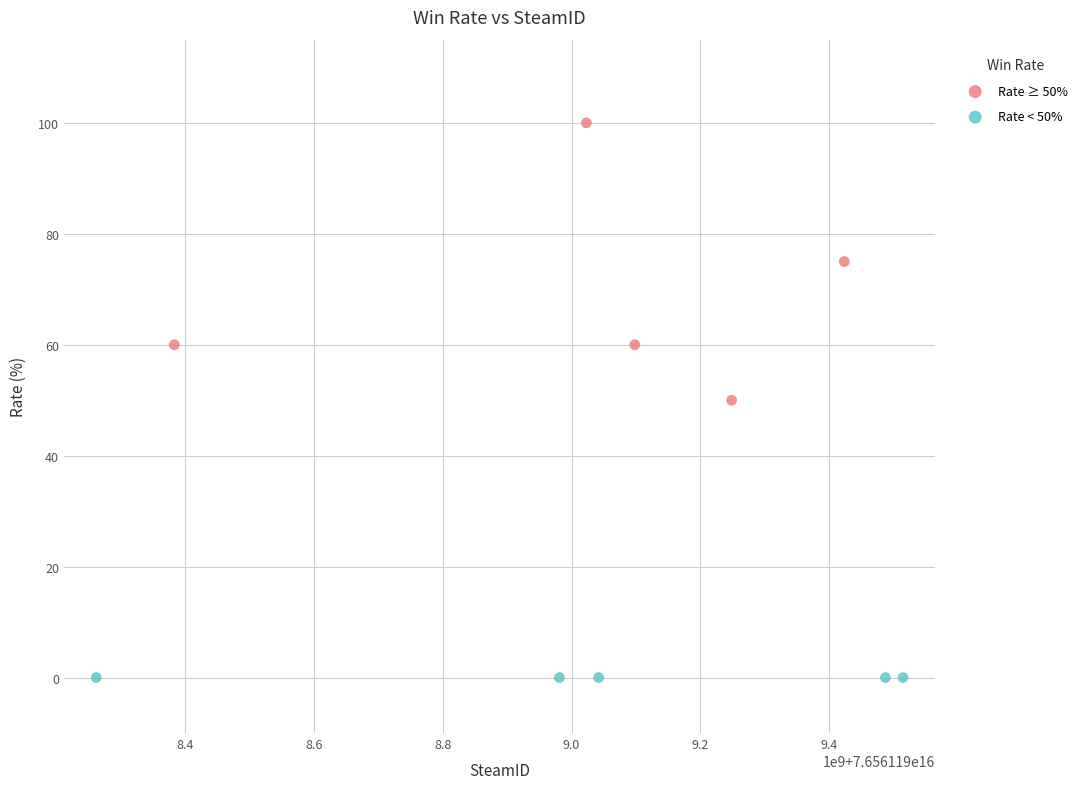

Which series reaches the maximum Y coordinate?

Rate ≥ 50%